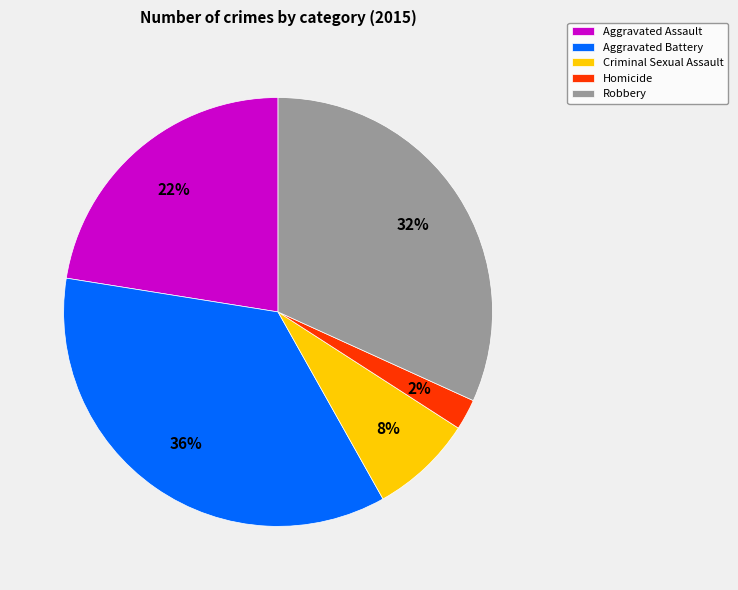

How many slices are in this pie chart?

5